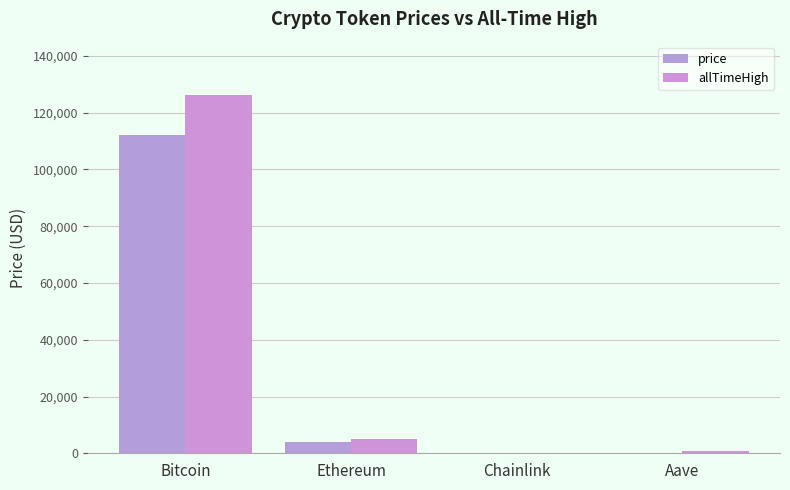

What is the difference between the price values at Chainlink and Aave?

223.9